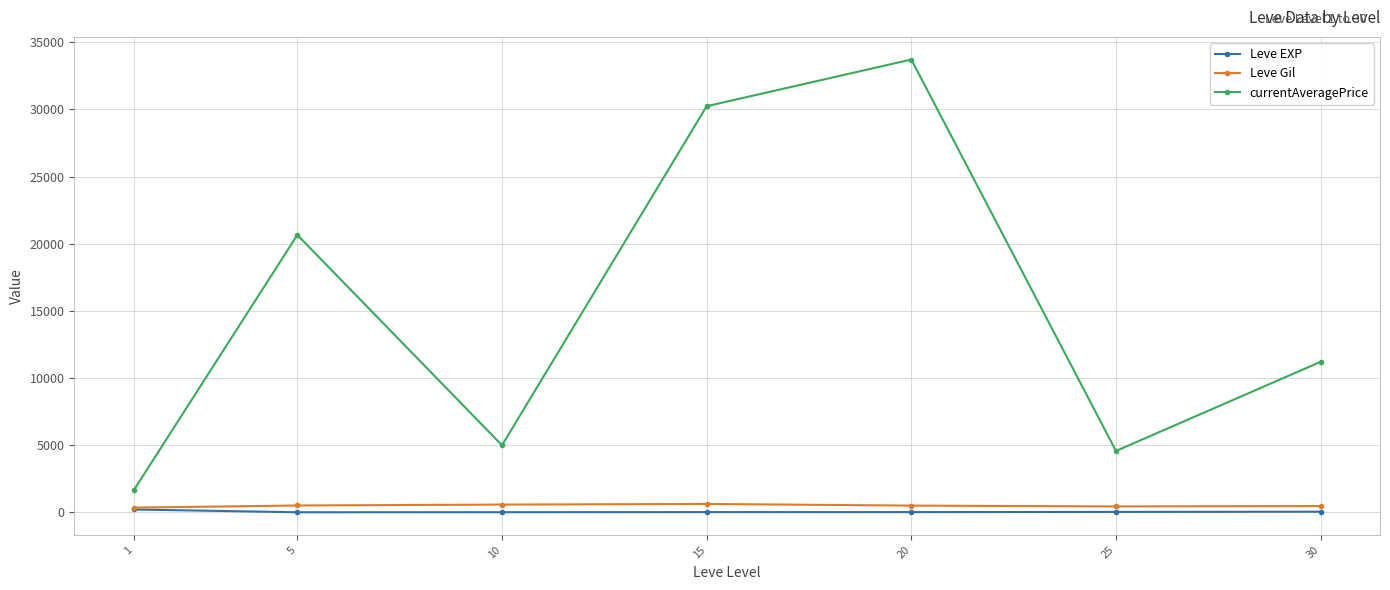

What is the value of the Leve Gil point at the 3rd from the left?

575.0